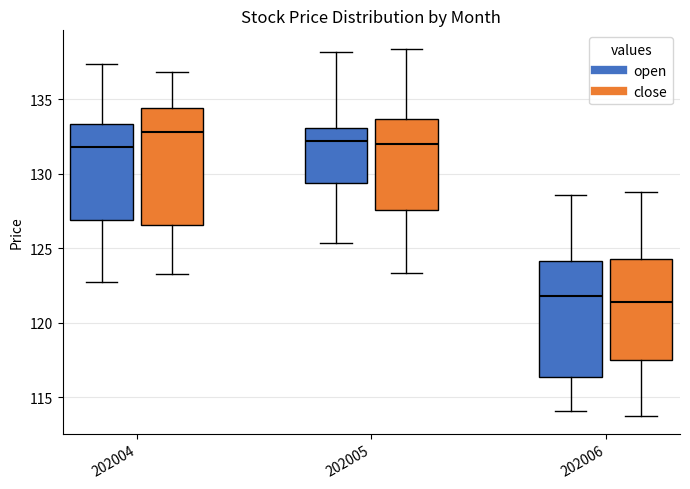

Which box has the highest median line?

202004 (close)